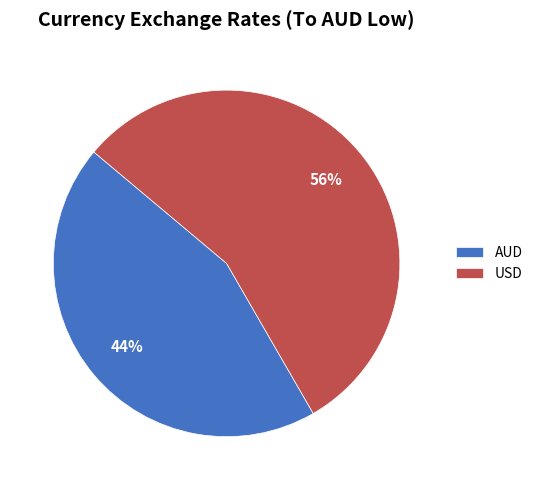

Count the number of slices in the pie.

2